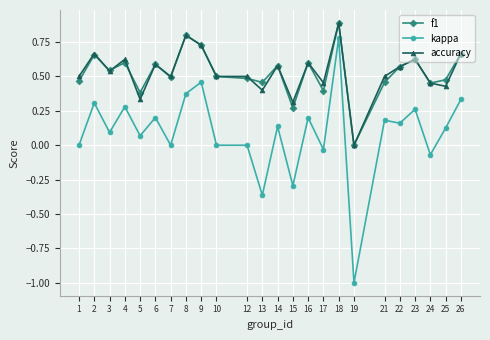

True or false: kappa and accuracy intersect in this chart.

False